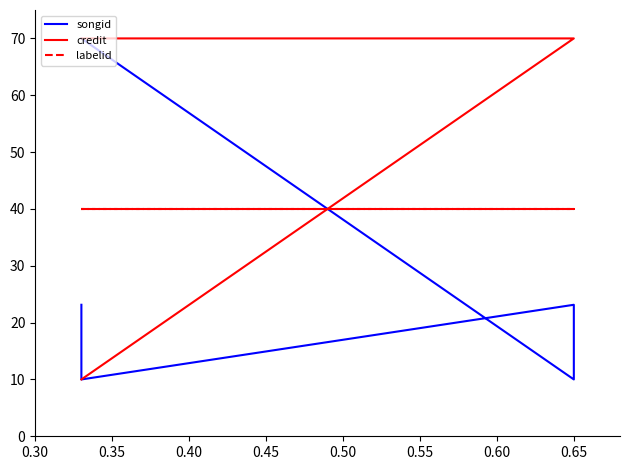

What is the value of the credit point at the 2nd from the left?

70.0